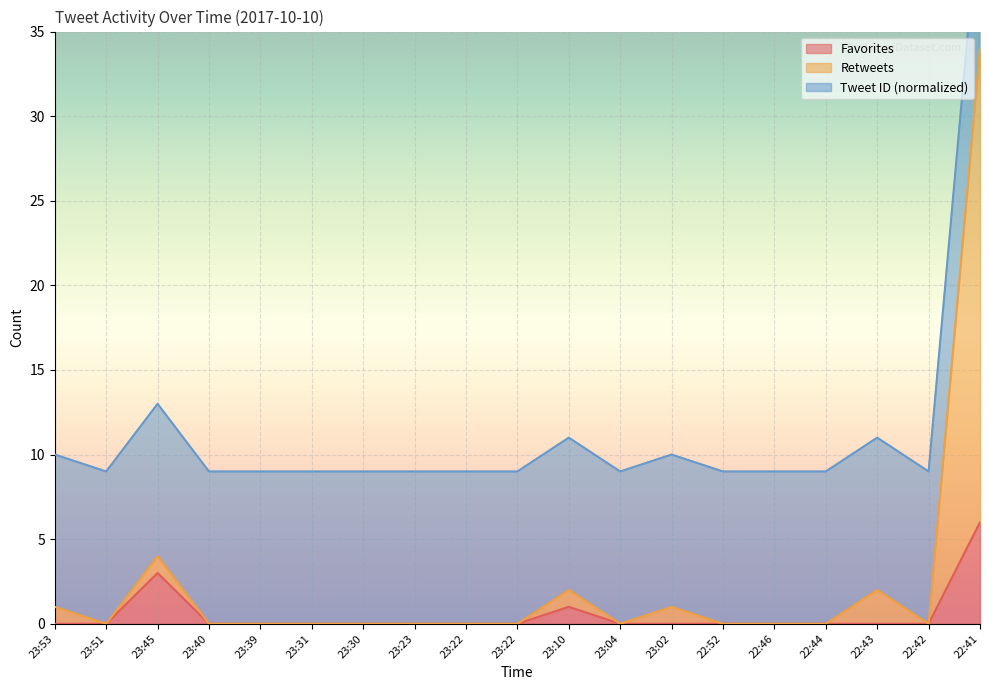

Is the value of Retweets at 23:40 greater than the value of Favorites at 23:22?

No